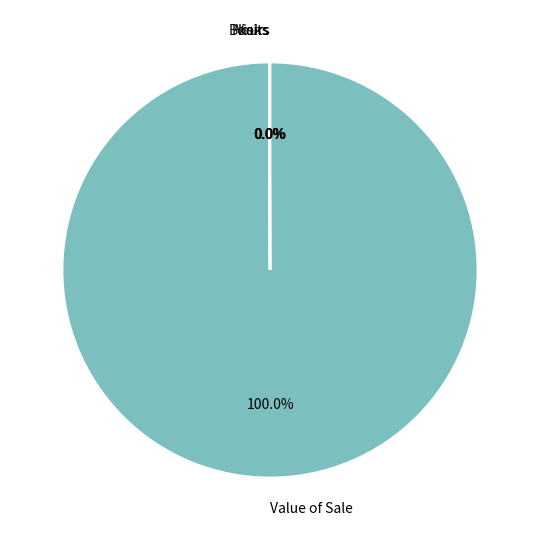

Which slice is the largest?

Value of Sale